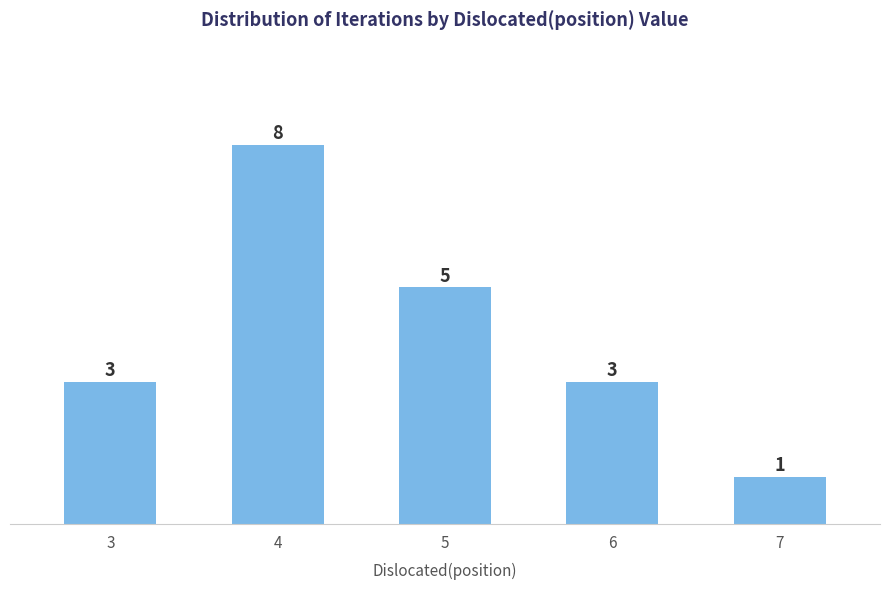

How many bars are there in total?

5